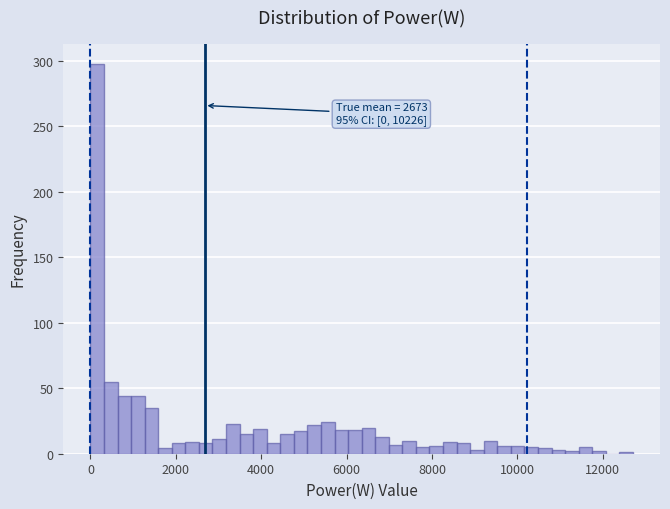

Read against the x-axis, roughly where is the centre of the tallest bar?

200